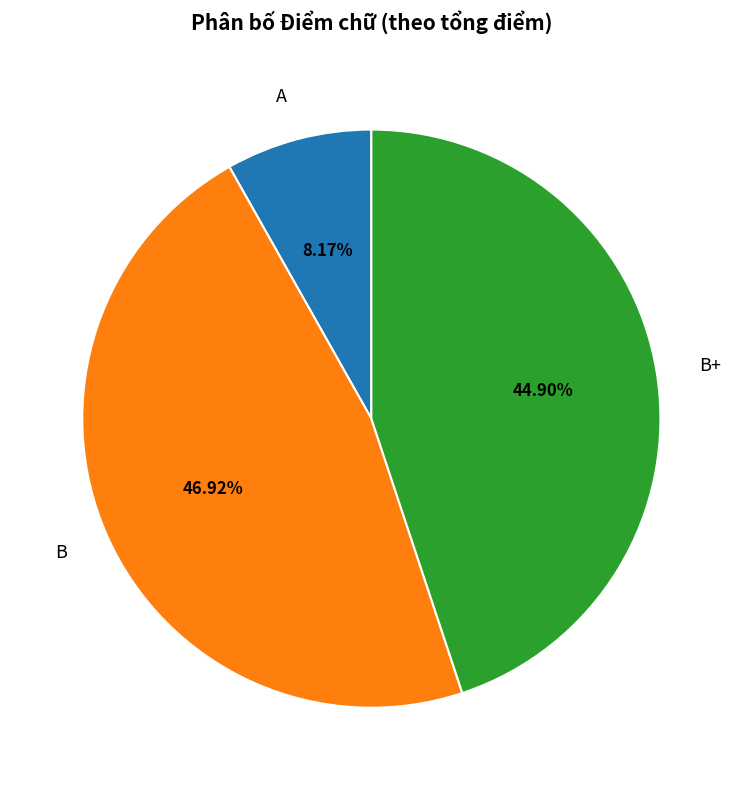

Count the number of slices in the pie.

3